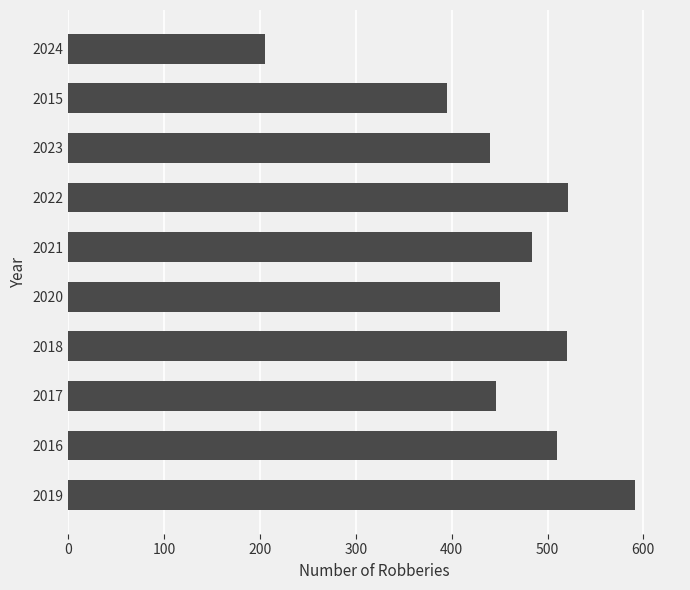

What value does the data have at 2023, to the nearest 50?

450